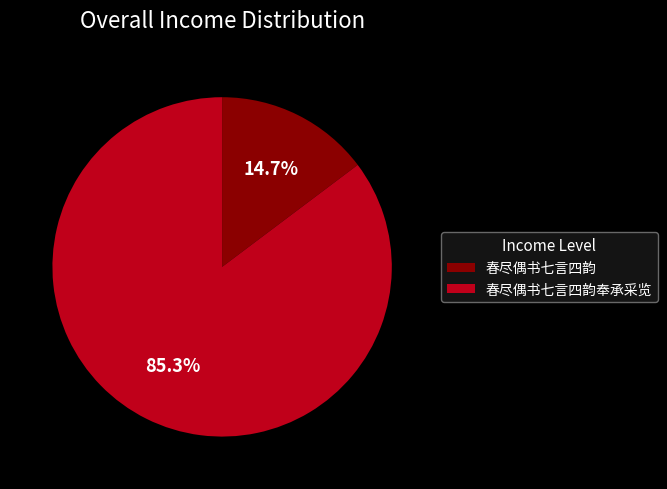

Count the number of slices in the pie.

2